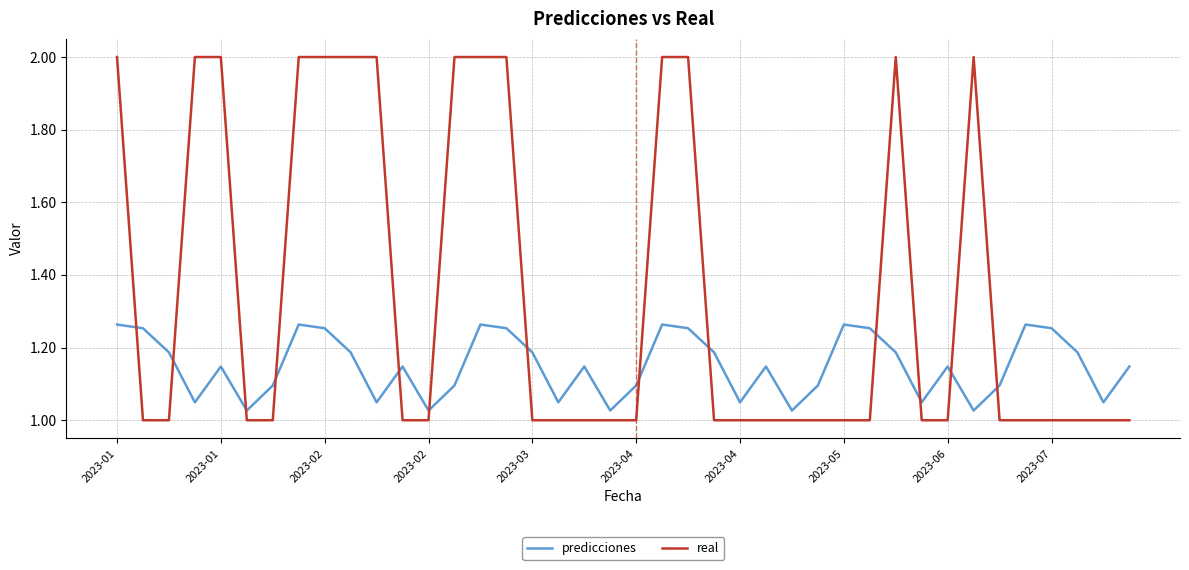

Which series has the largest range (max minus min)?

real